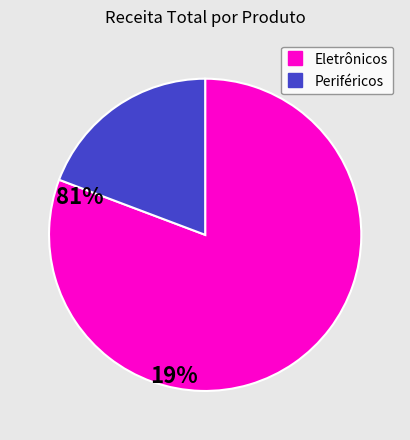

Does any single category account for the majority?

Yes